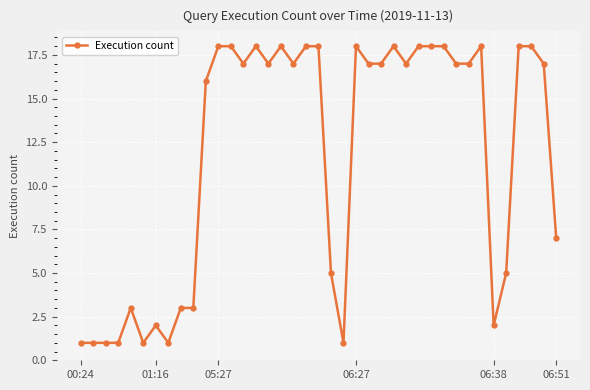

What is the difference between the maximum and minimum values?

17